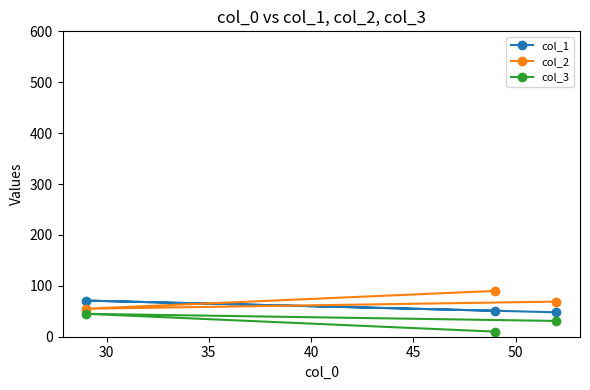

How many distinct data groups are displayed?

3